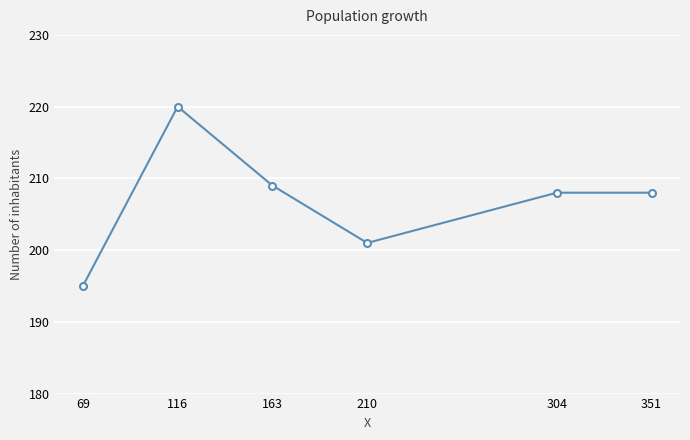

What is the average value?

207